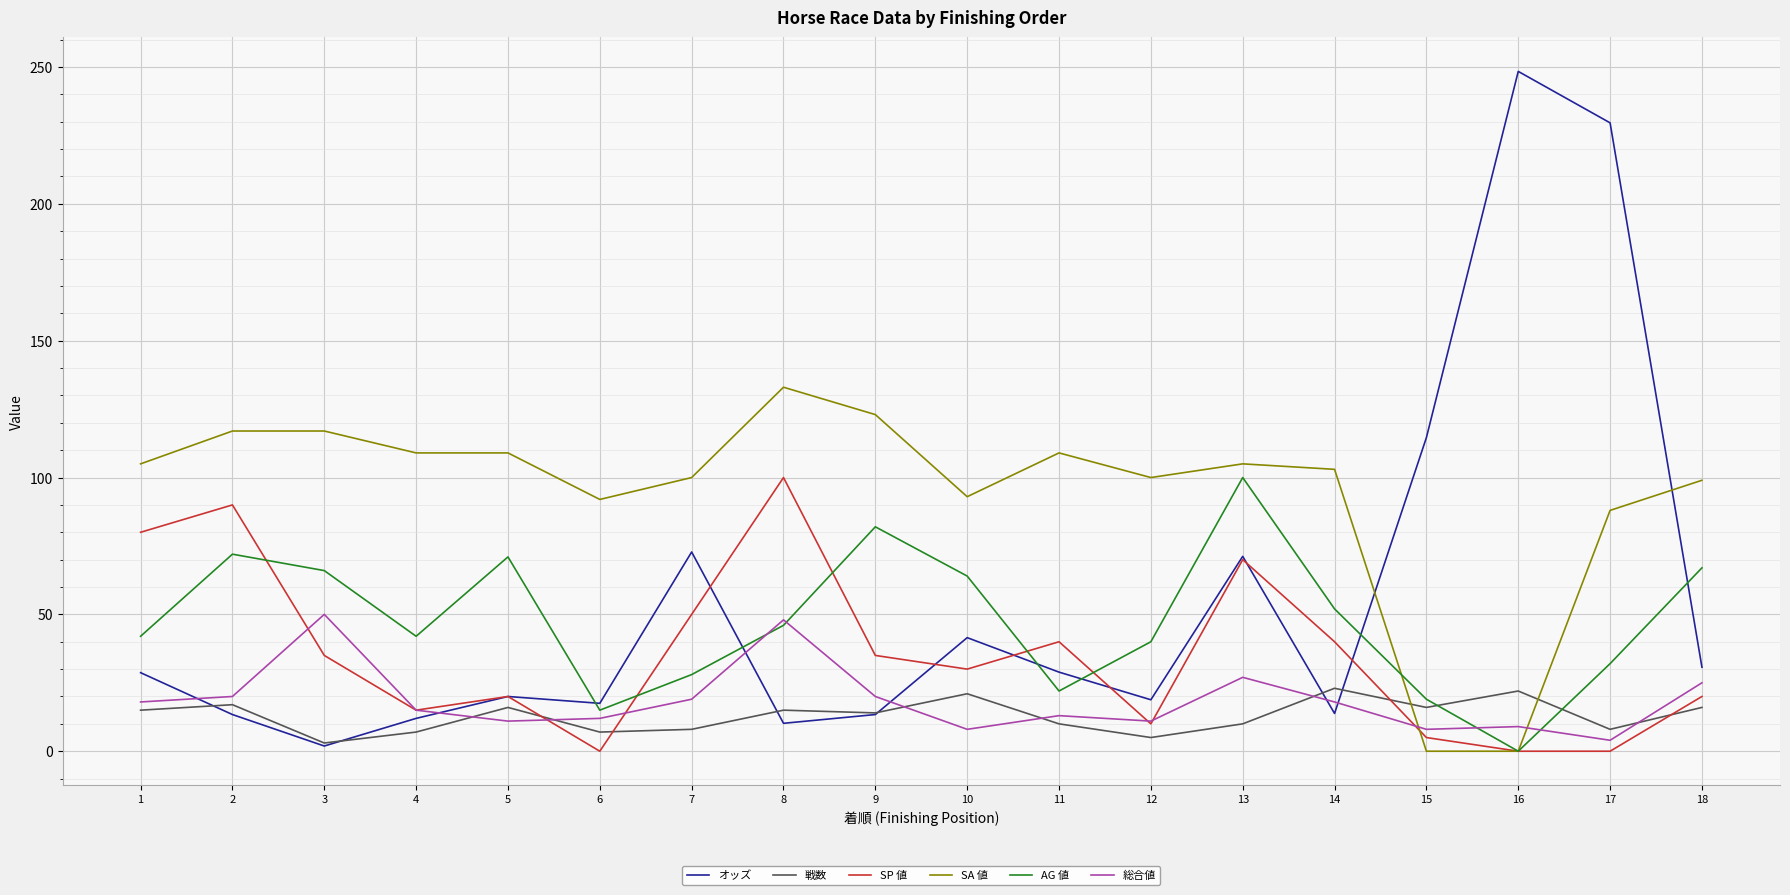

True or false: SP 値 has a value of 70.0 at 13.

True